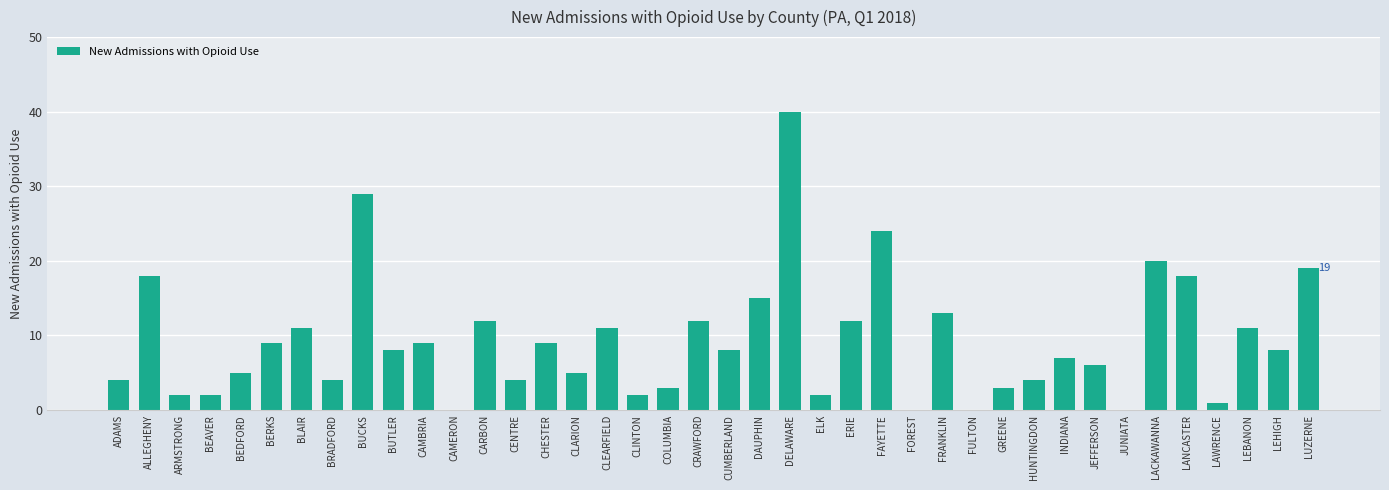

What is the change in value from BEDFORD to ELK?

-3